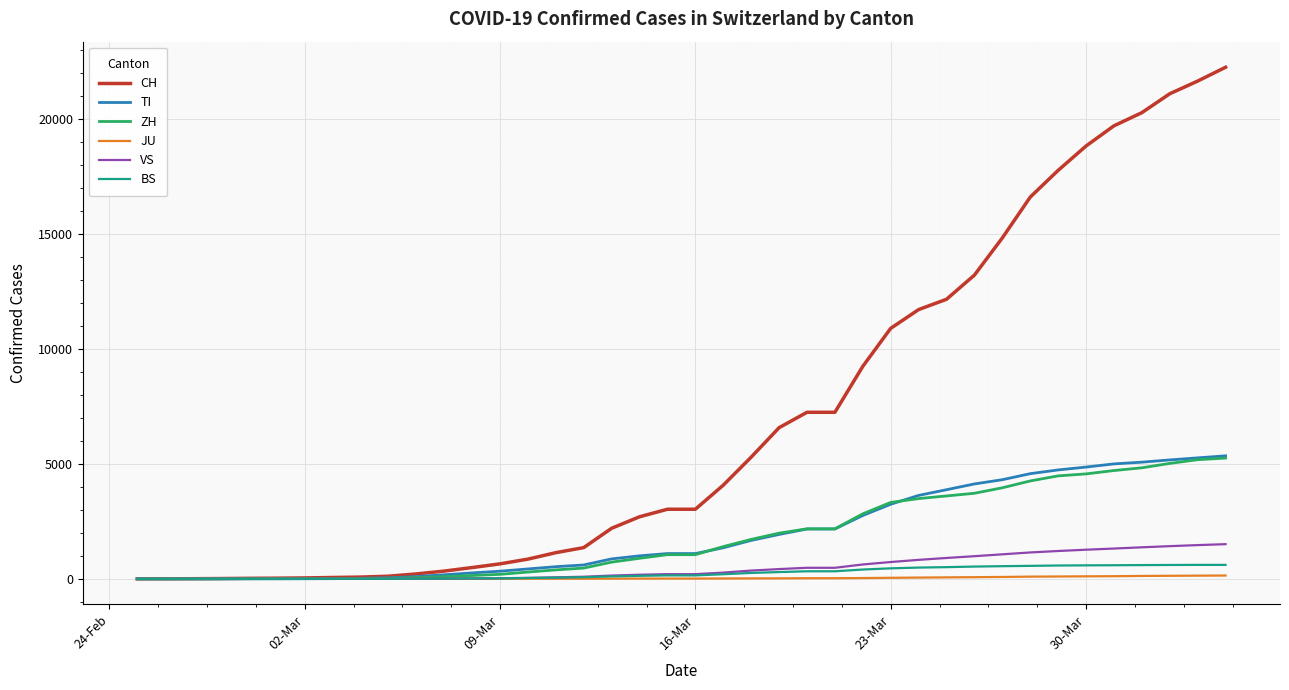

Is this an area chart (filled region under the line)?

No